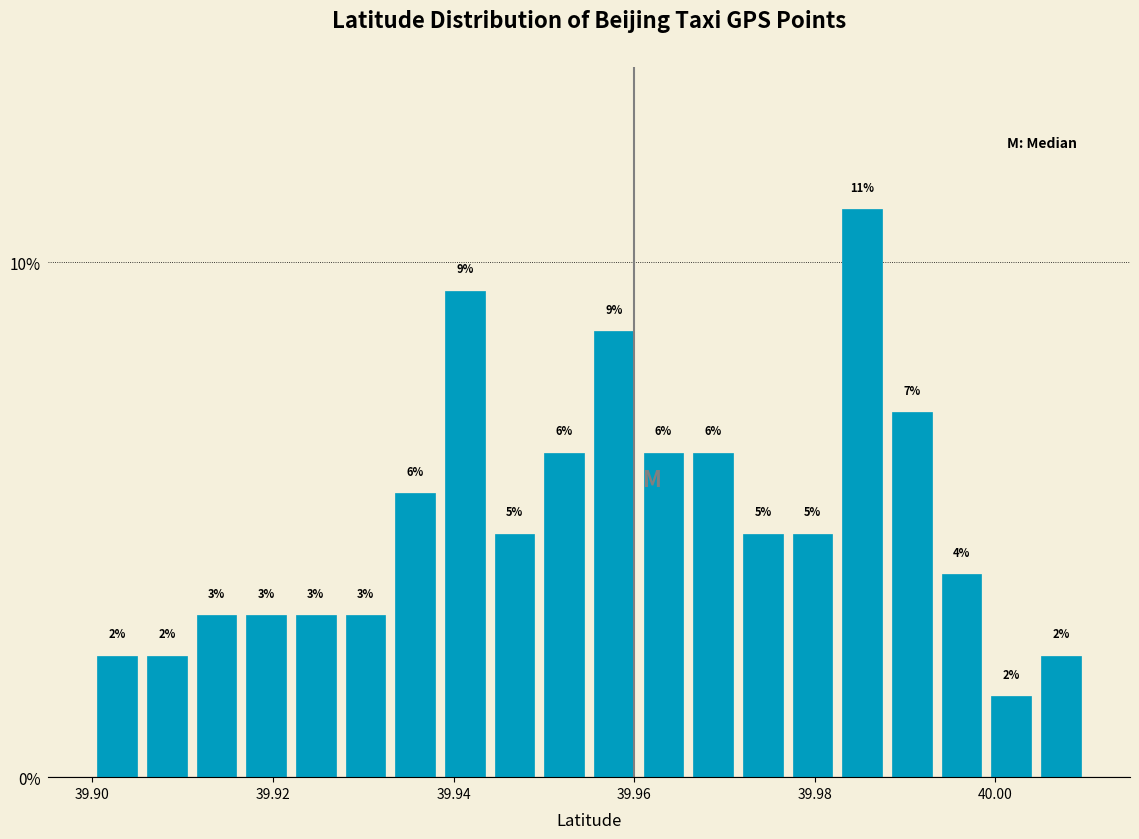

Read against the x-axis, roughly where is the centre of the tallest bar?

39.986